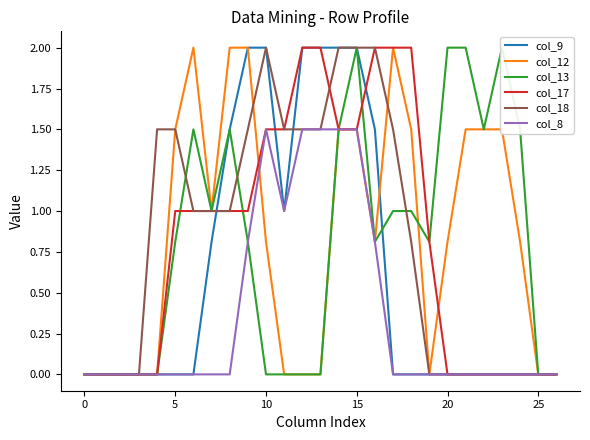

At how many categories does at least one series exceed 0?

21